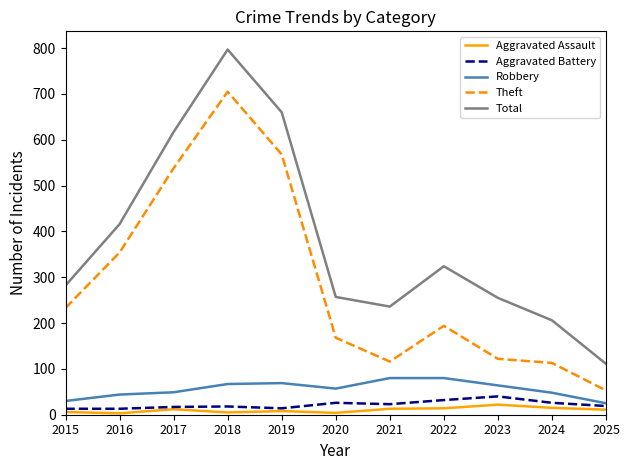

Which series has the widest spread of values?

Total